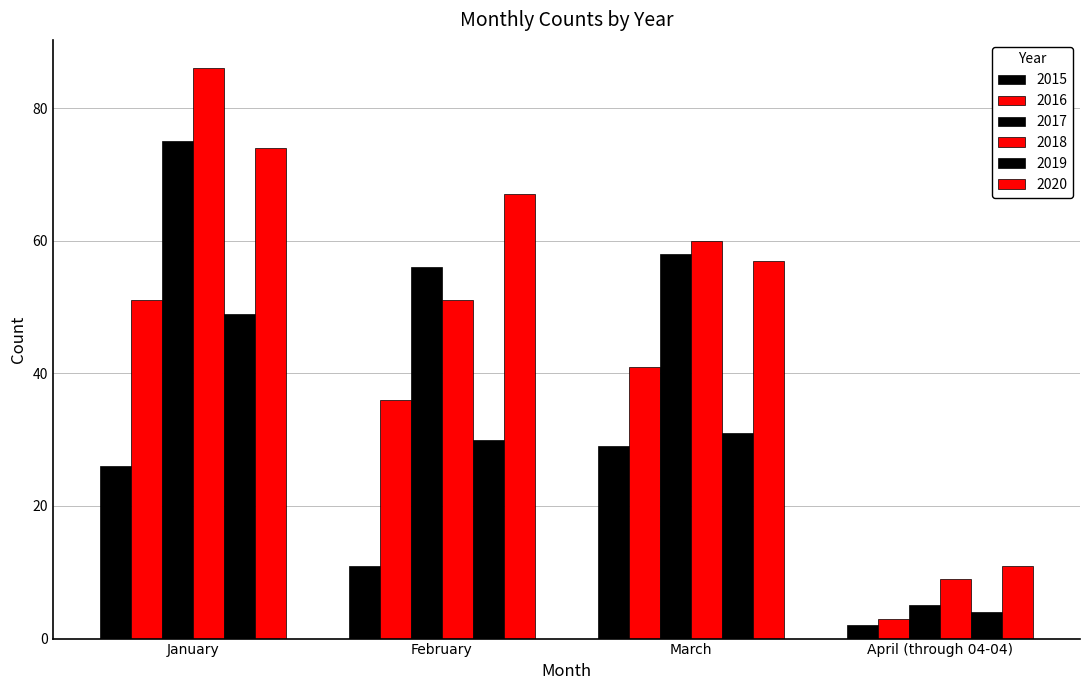

How many 2018 values are between 51 and 86?

3